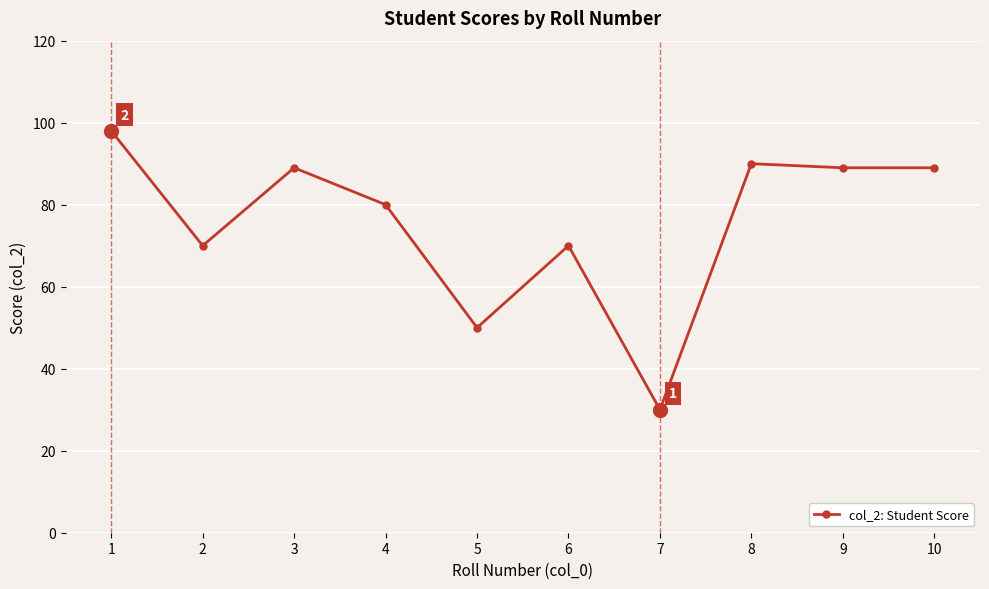

What is the change in value from 4 to 5?

-30